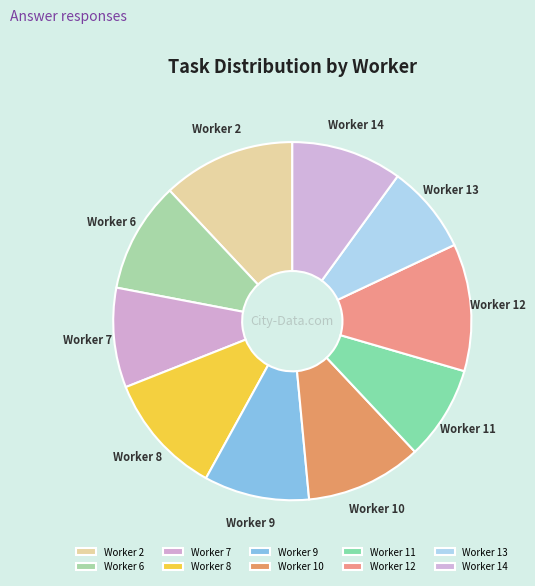

Is there any slice that represents more than half of the pie?

No